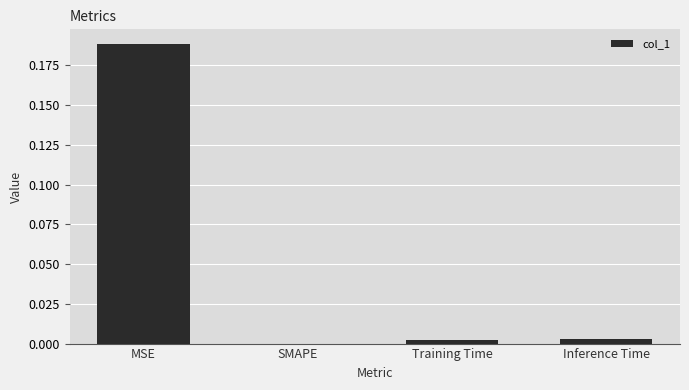

How many data points does each series have?

4